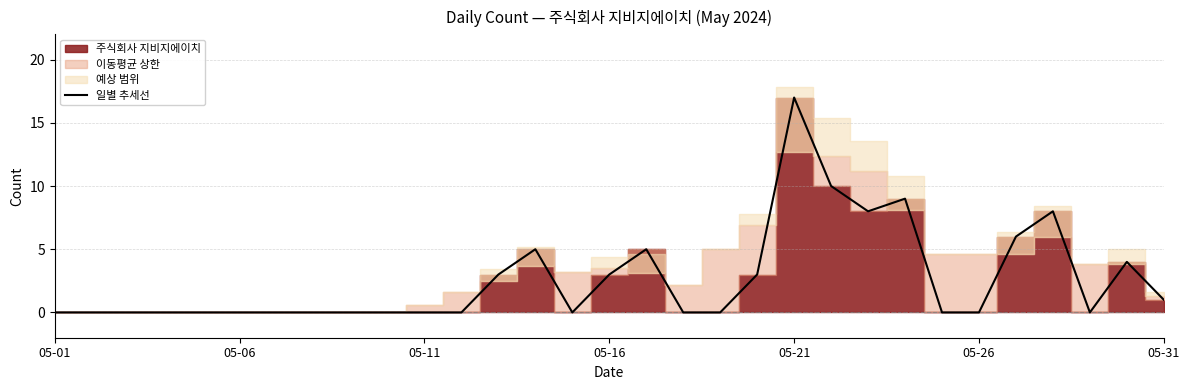

At which label does 일별 추세선 reach its peak?

05-21